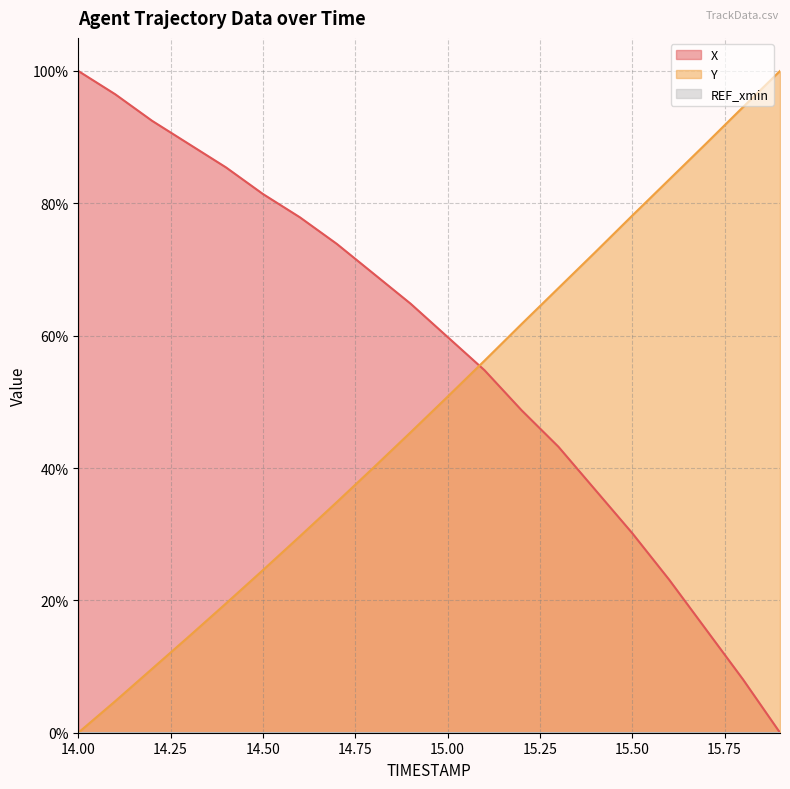

What is the spread (max minus min) of values at 14.9?

0.2